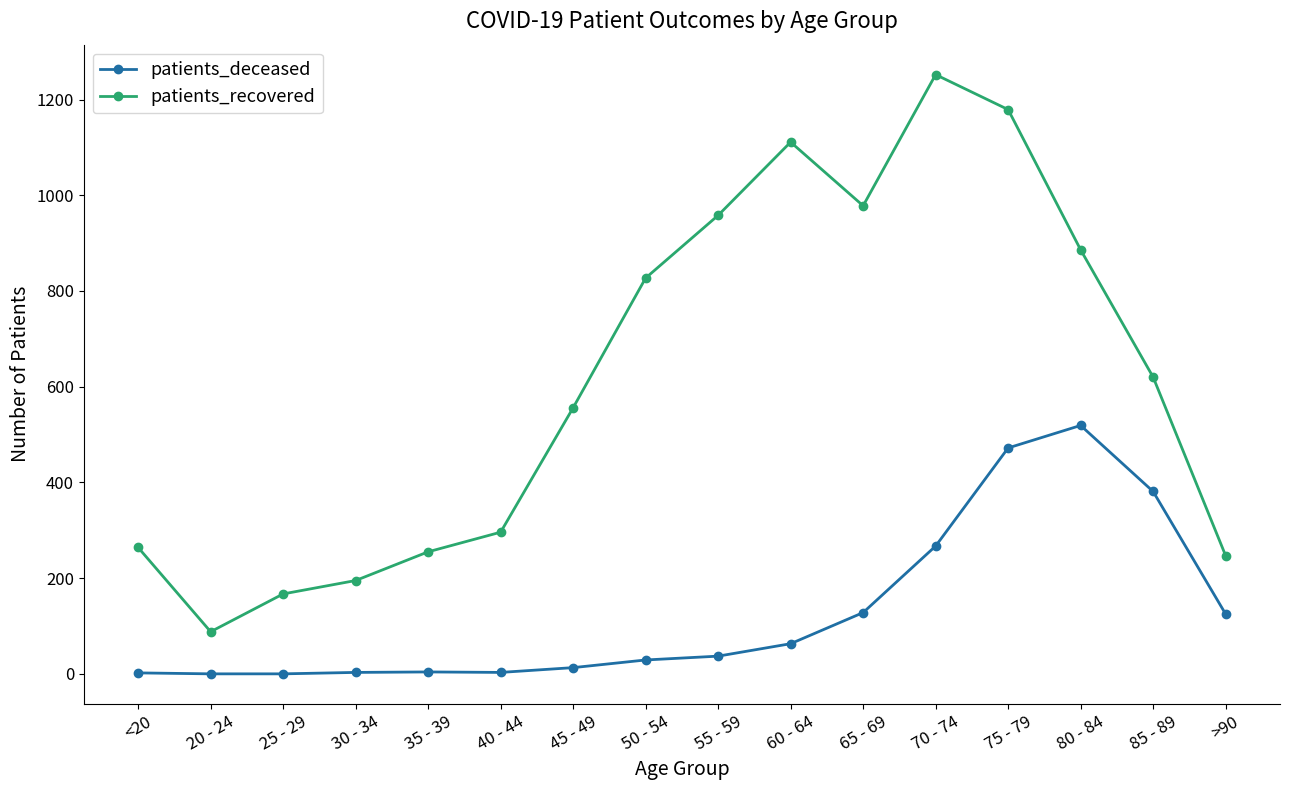

What is the label of the 3rd point from the left?

25 - 29